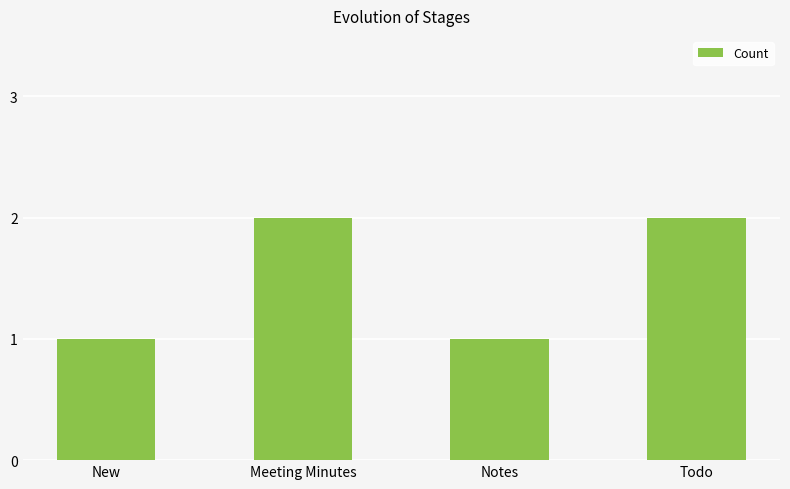

The chart shows a value of 2 at Todo. True or false?

True